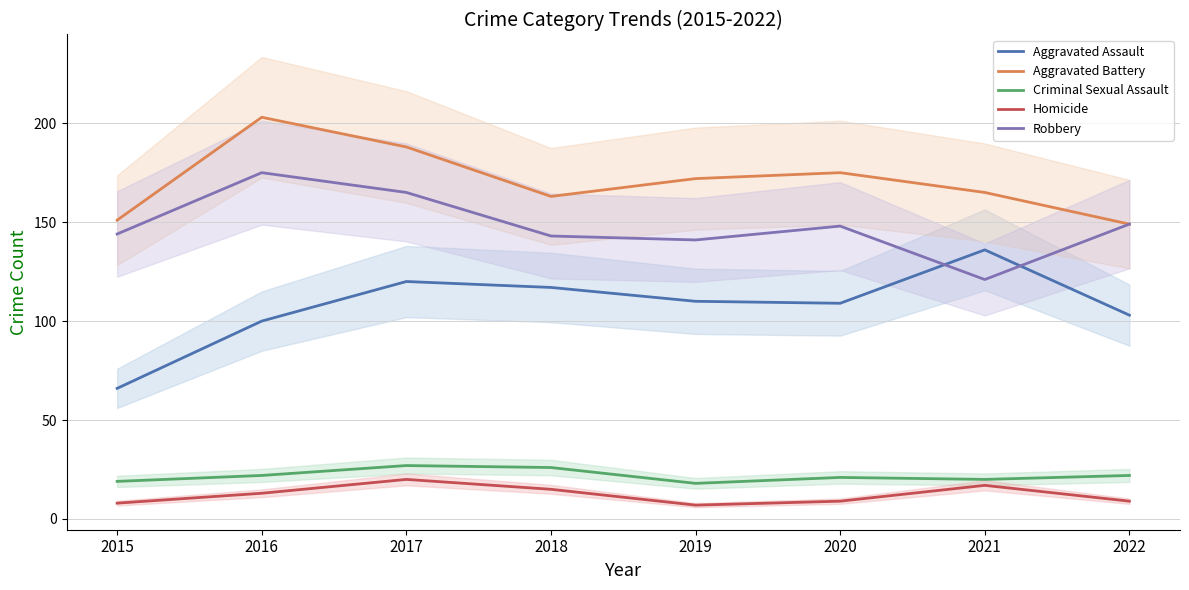

What are all the series names shown in the legend?

Aggravated Assault, Aggravated Battery, Criminal Sexual Assault, Homicide, Robbery